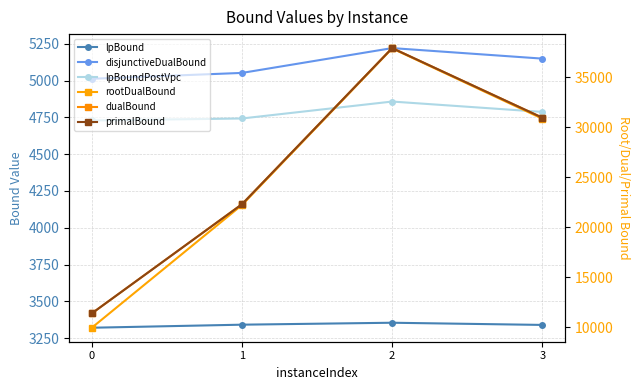

At which label is lpBoundPostVpc closest to 4792?

3